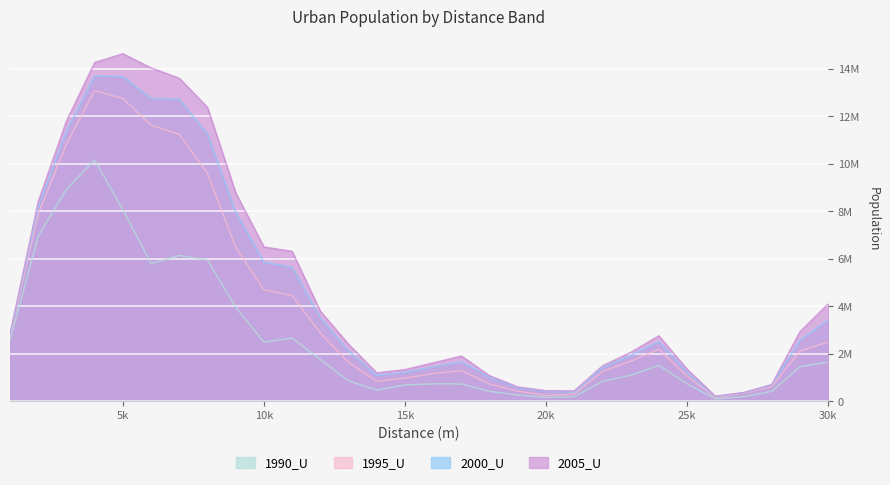

Between 1000 and 6000, which series saw the biggest shift?

2005_U